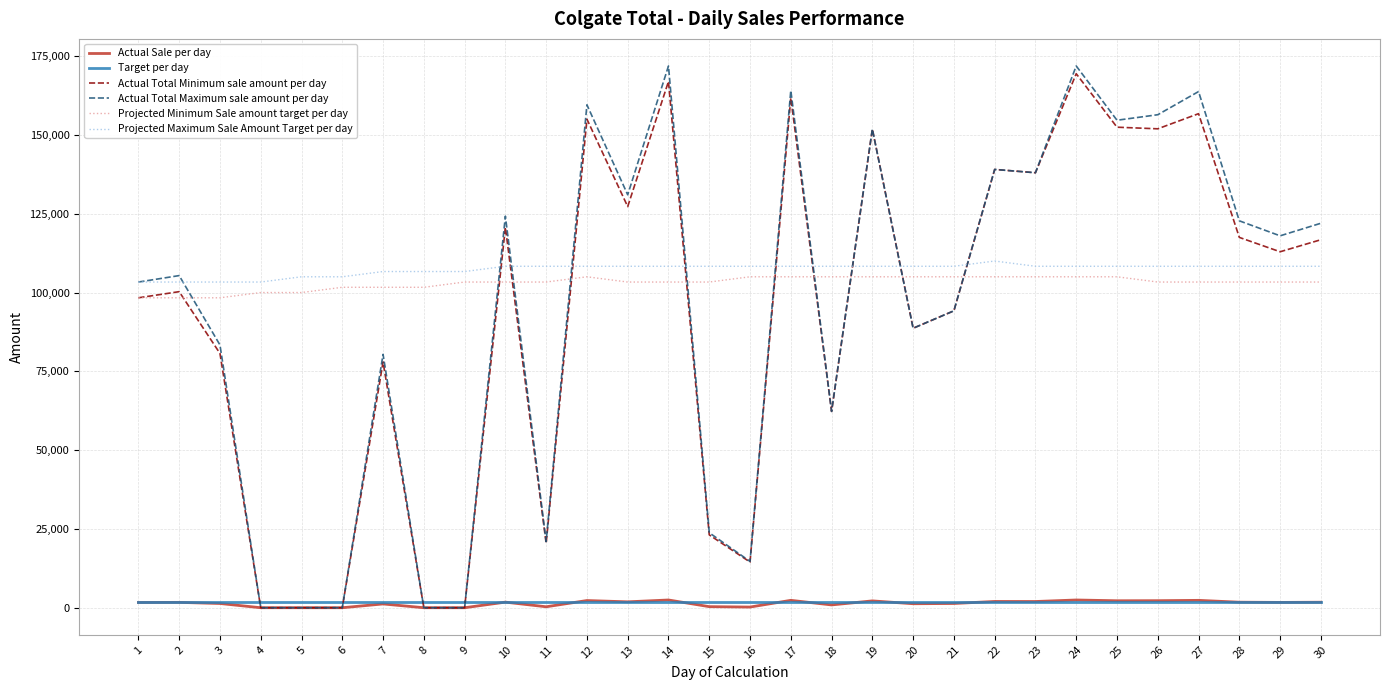

Which series has the largest range (max minus min)?

Actual Total Maximum sale amount per day